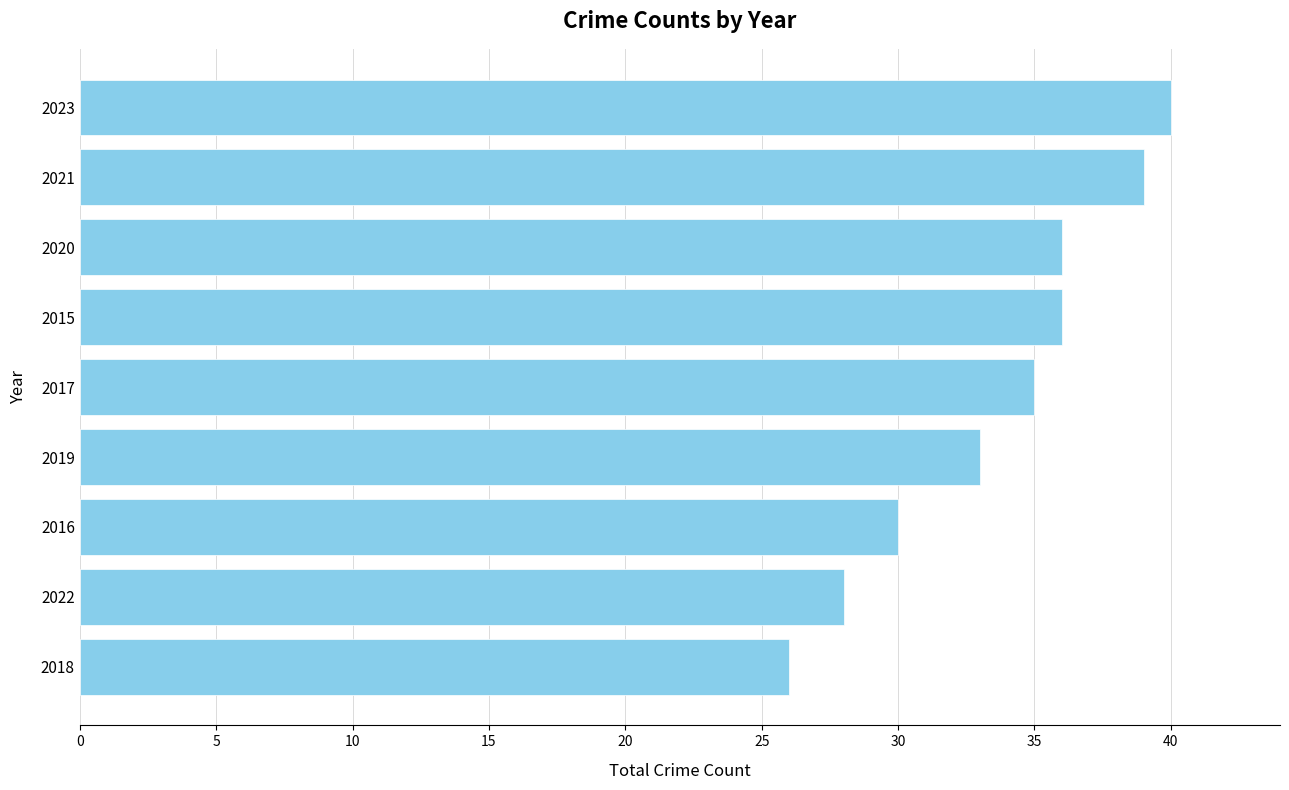

What is the value of the 9th bar from the top?

26